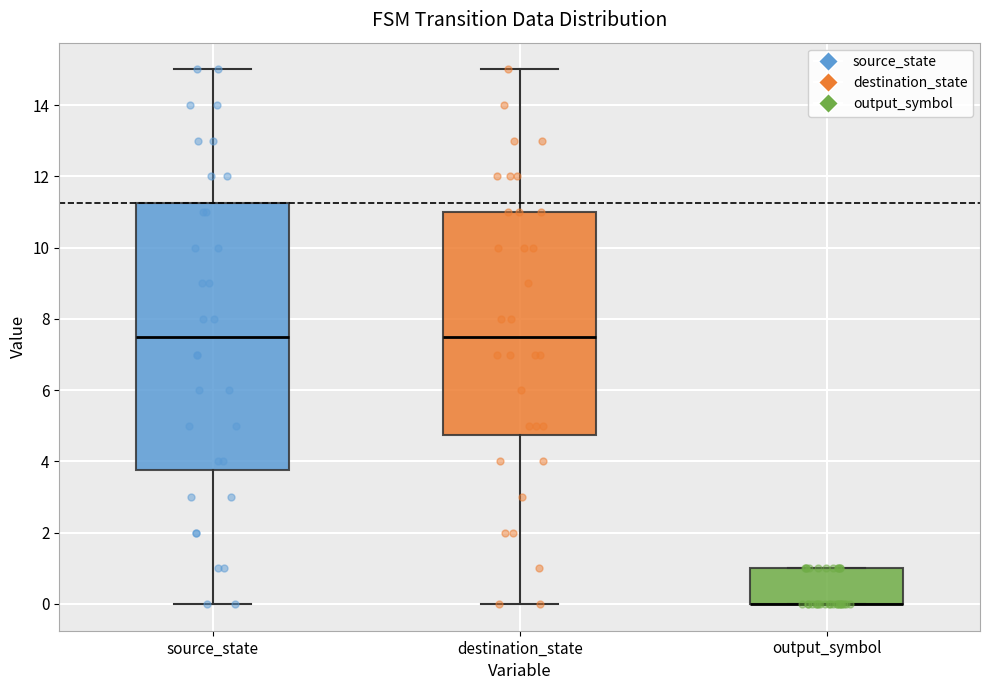

Where does the upper whisker of the box for source_state end on the y-axis? The values are not printed on the chart, so give them approximately, as read against the axis.

15.0